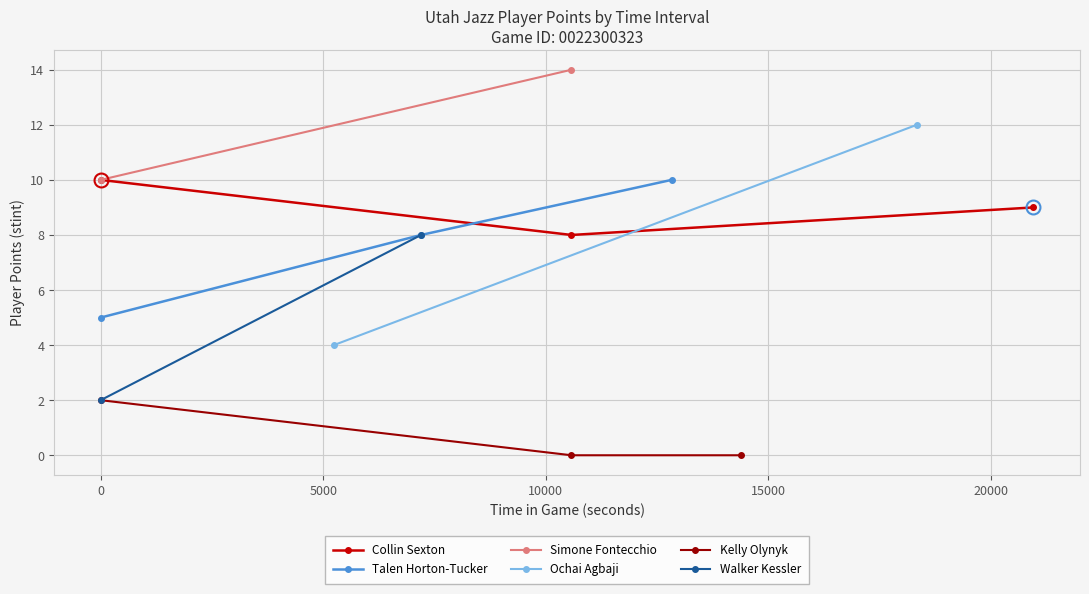

The value of Collin Sexton at 0 is 6. True or false?

False